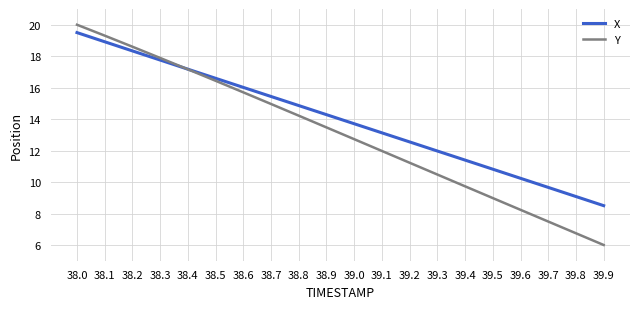

What position from the left is 38.4?

5